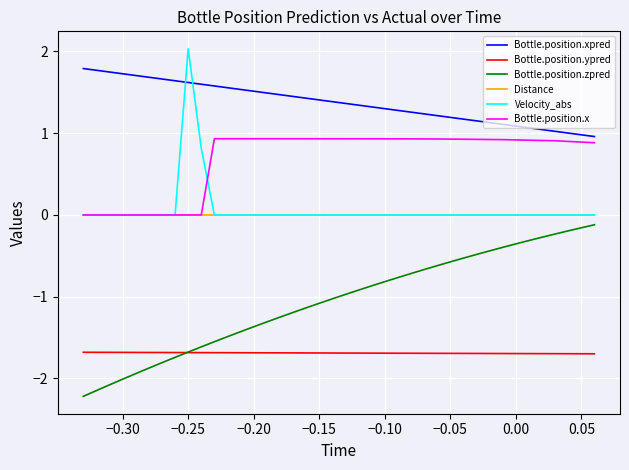

What is the maximum value shown in the chart?

2.0